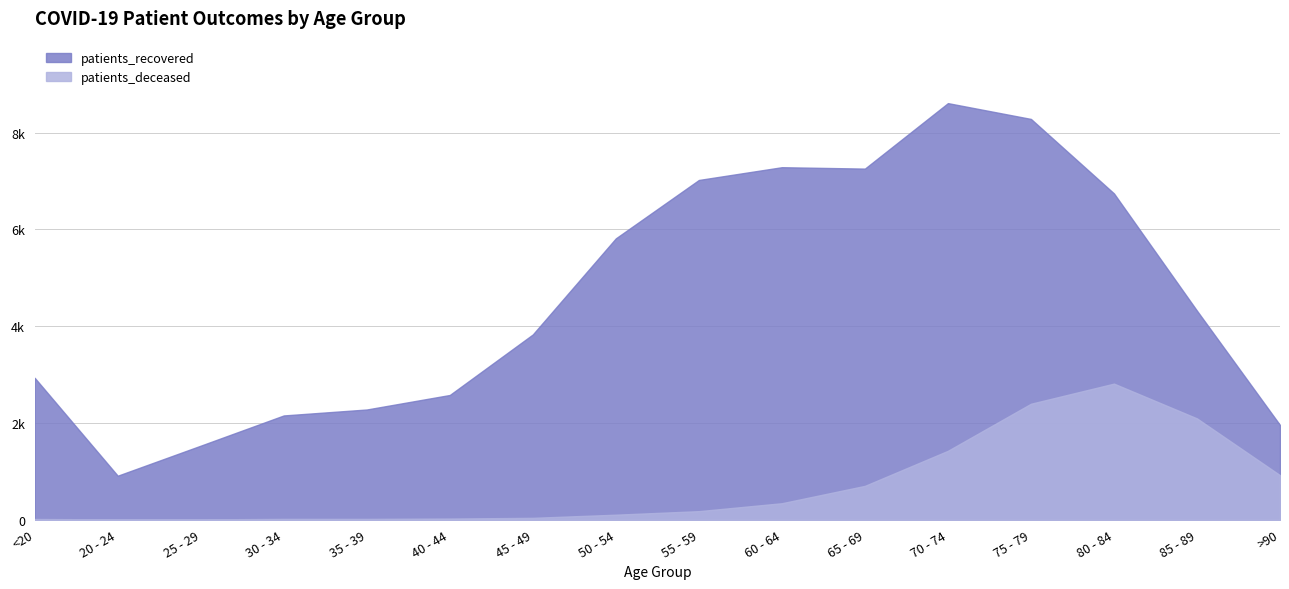

What are all the series names shown in the legend?

patients_recovered, patients_deceased